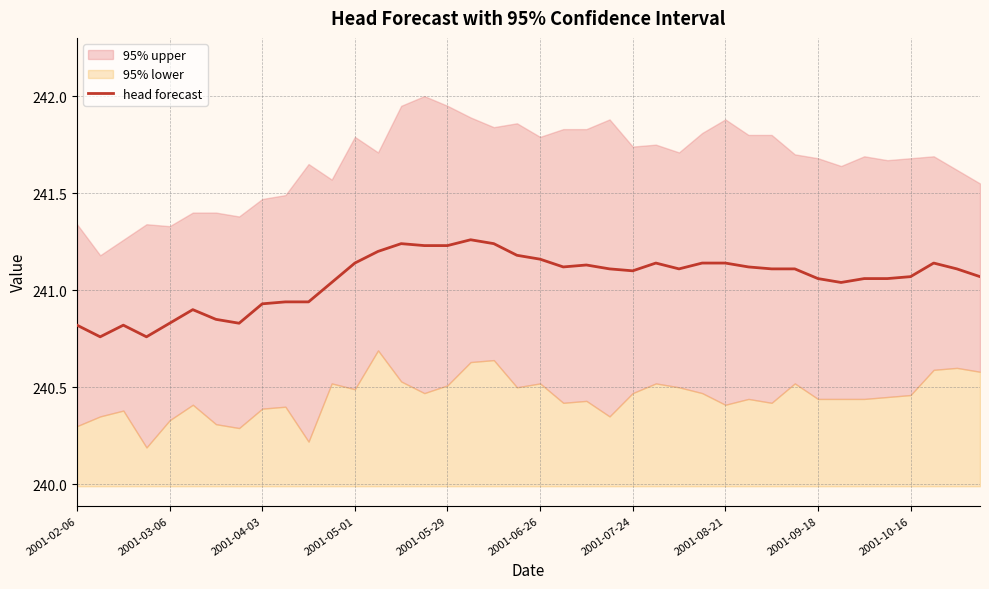

Count the number of categories in the chart.

40